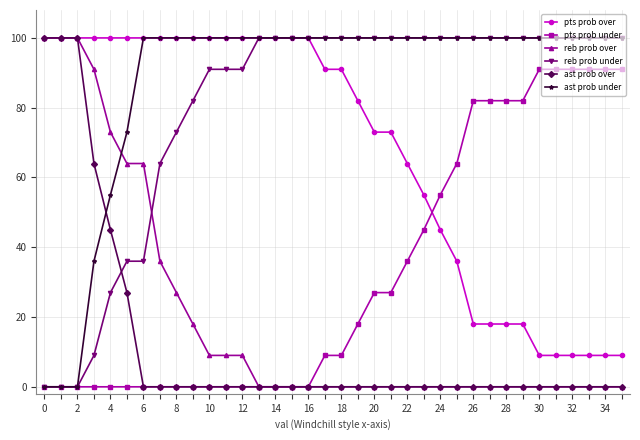

What is the value of the ast prob under point at the 32nd from the left?

100